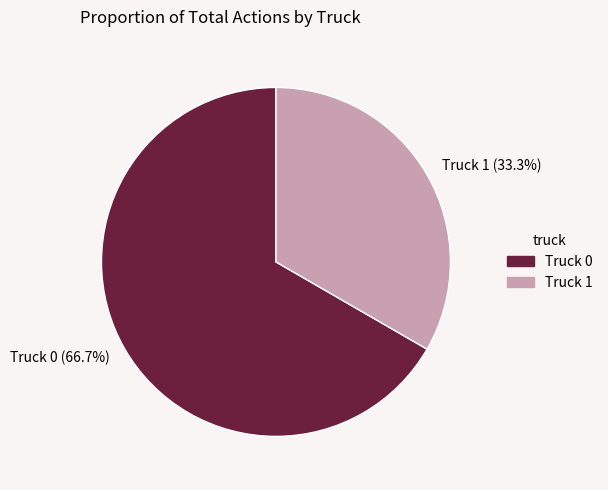

To the nearest percent, what percentage of the pie is Truck 0?

67%